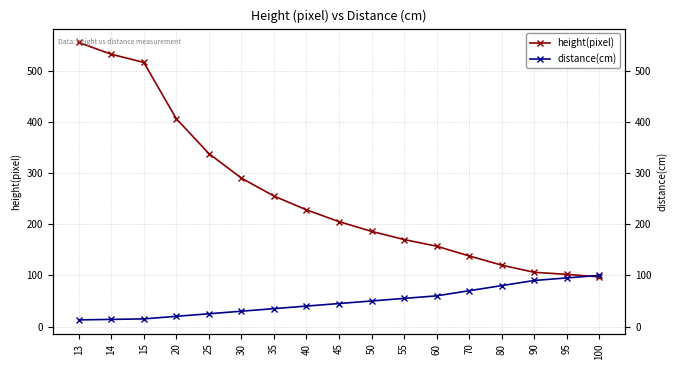

True or false: height(pixel) has more than 0 points higher than both neighbors.

False